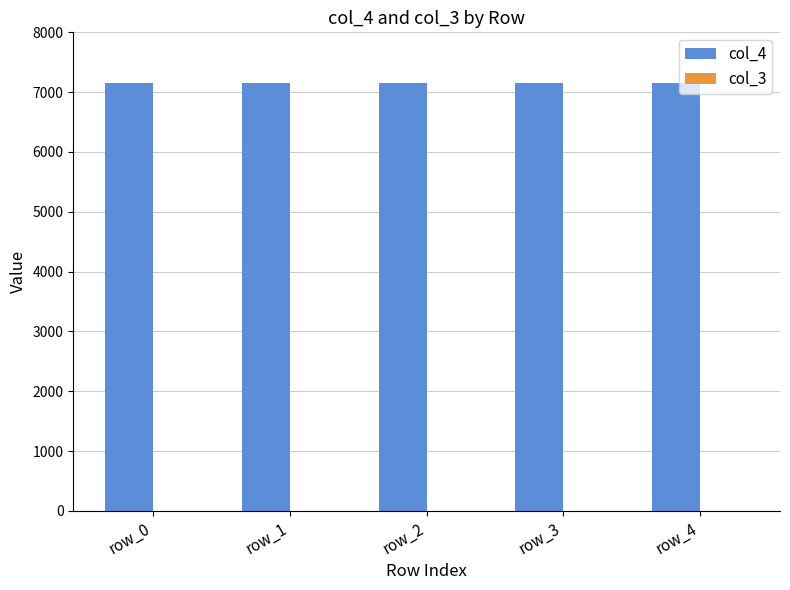

Are the bars grouped side by side (vs. stacked)?

Yes